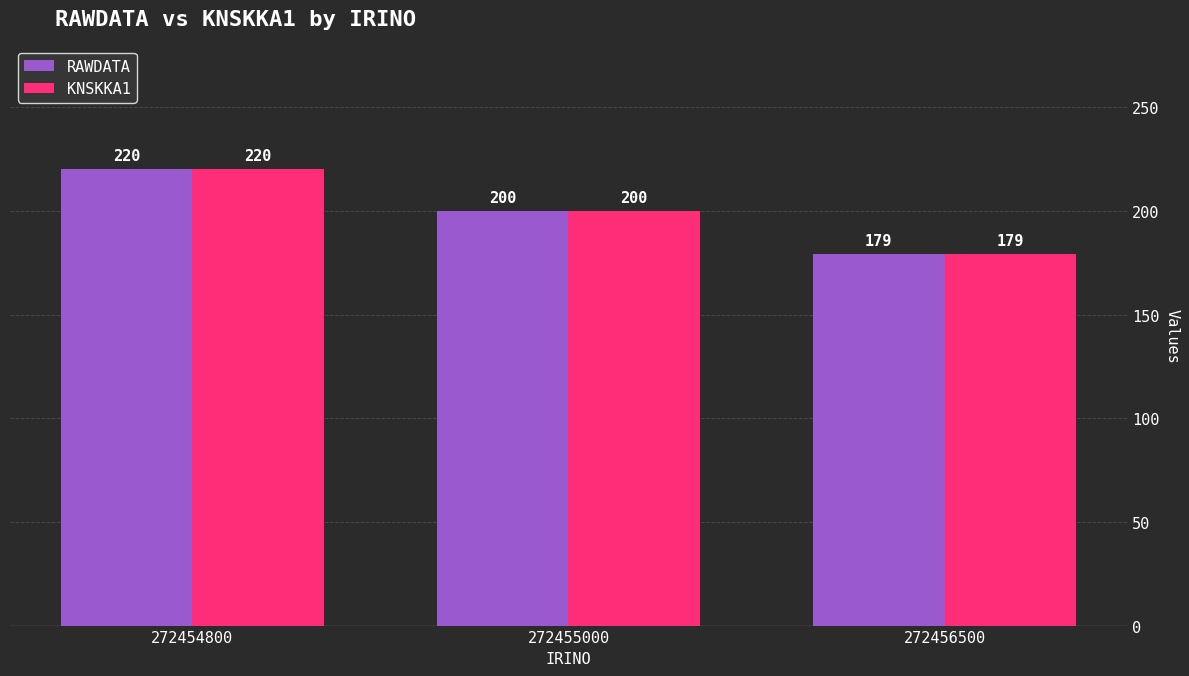

At how many categories does at least one series exceed 203?

1